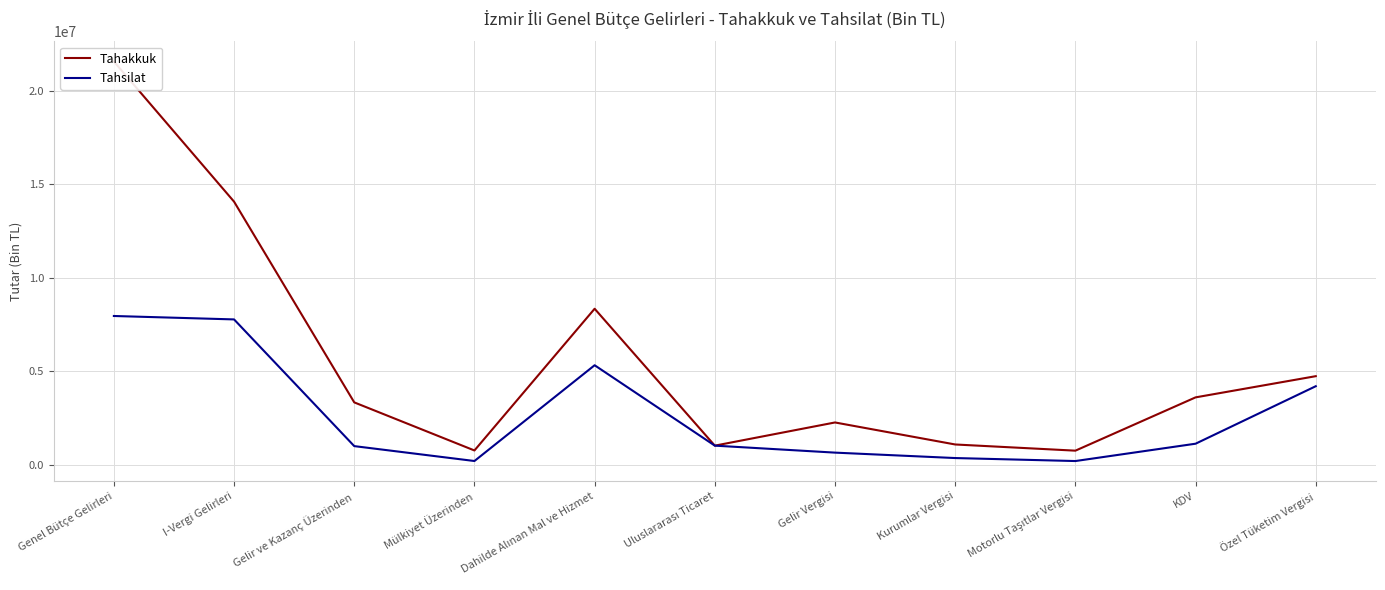

What is the sum of all Tahakkuk values?

61505854